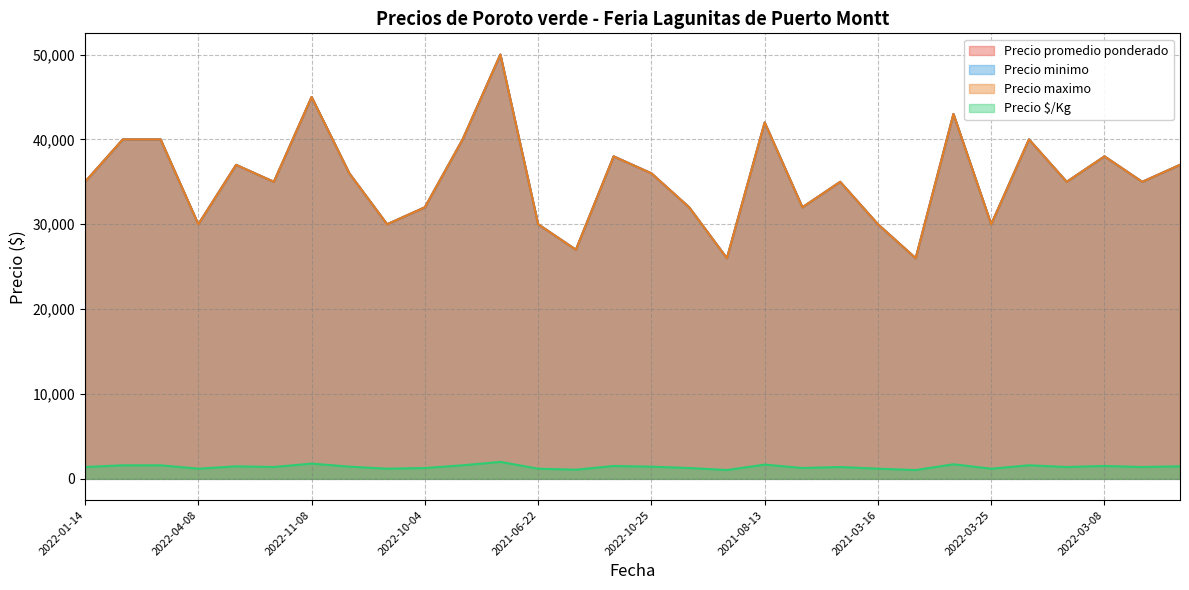

True or false: Precio promedio ponderado and Precio minimo intersect in this chart.

False